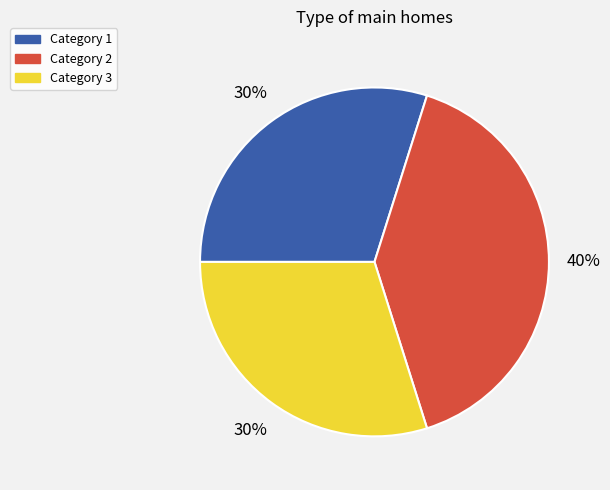

To the nearest percent, what is the average slice percentage?

33%